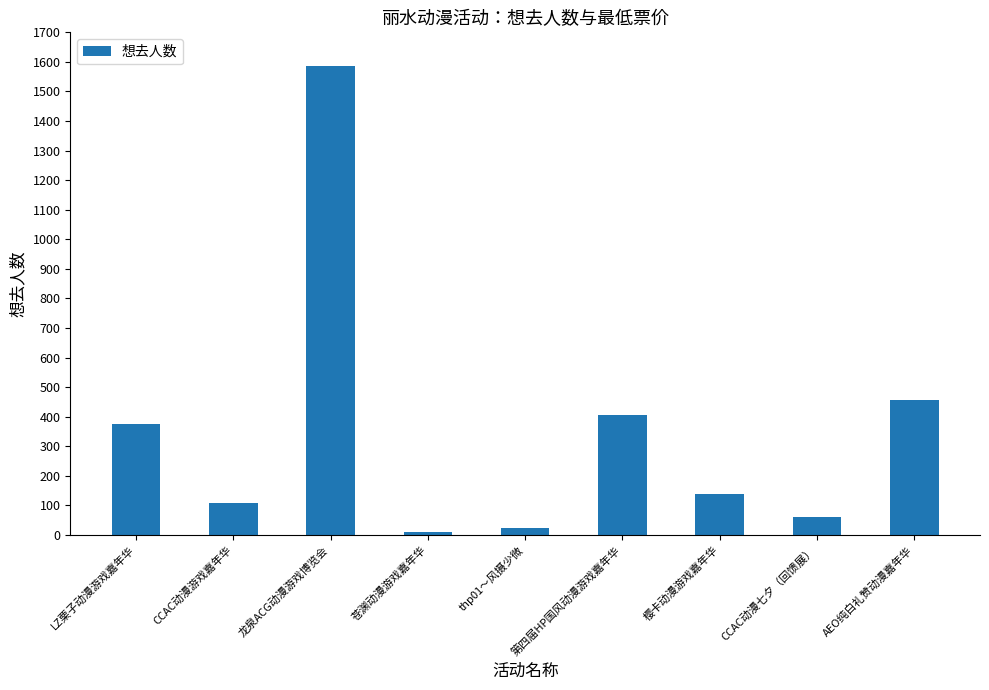

Between 龙泉ACG动漫游戏博览会 and CCAC动漫七夕（回馈展）, which is larger?

龙泉ACG动漫游戏博览会